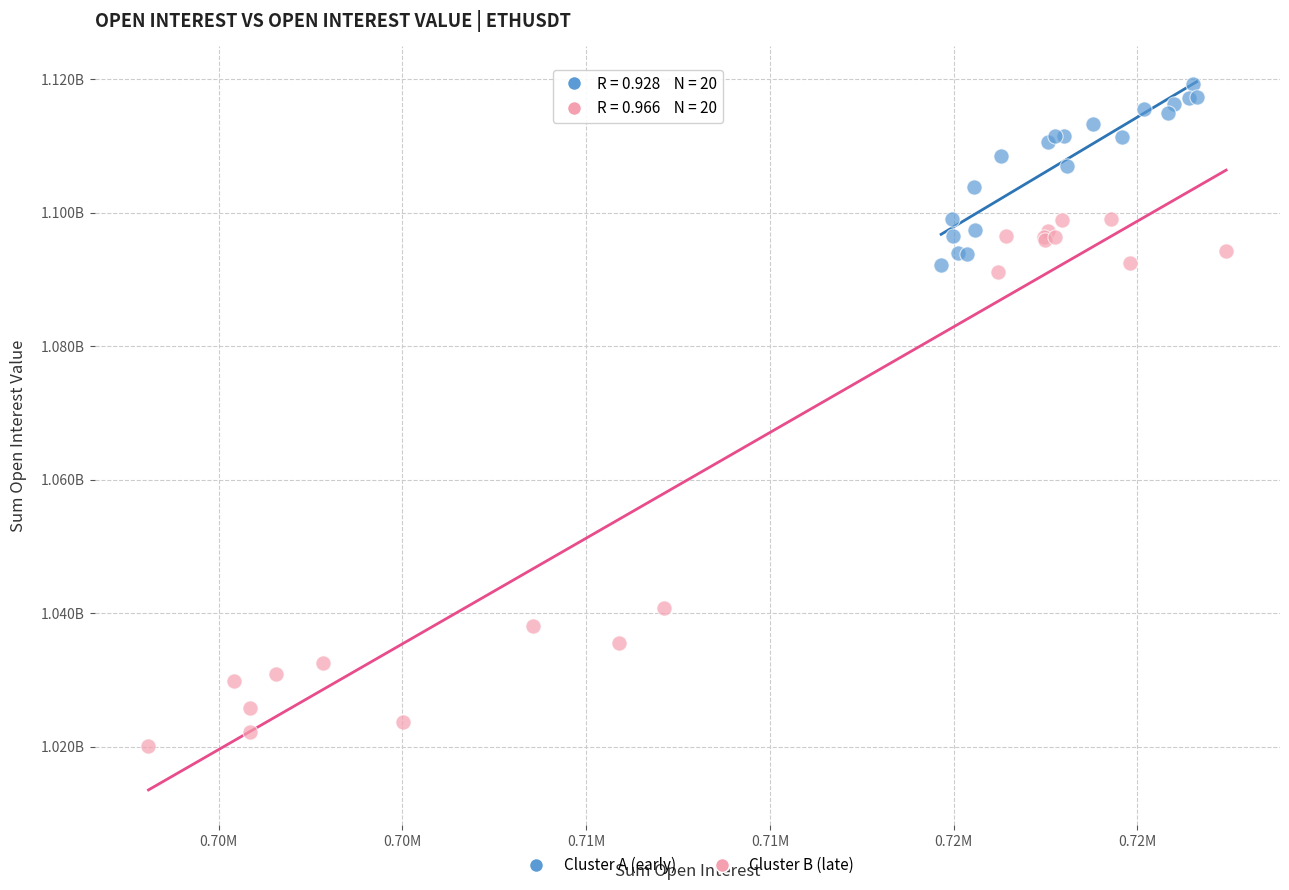

Which series has the largest Y range (max minus min)?

Cluster B (late)